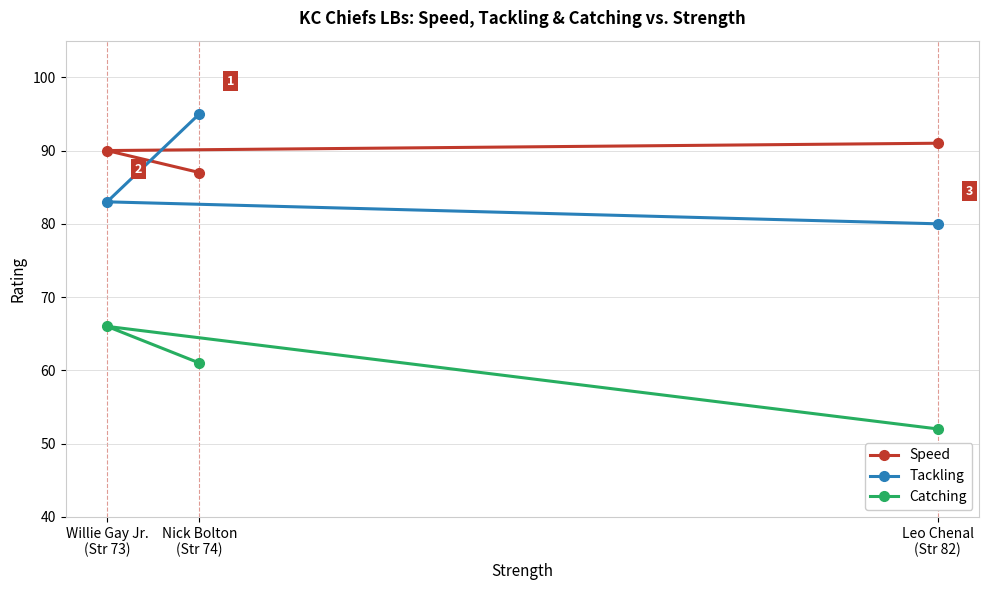

Is the value of Tackling at Nick Bolton
(Str 74) greater than the value of Catching at Willie Gay Jr.
(Str 73)?

Yes